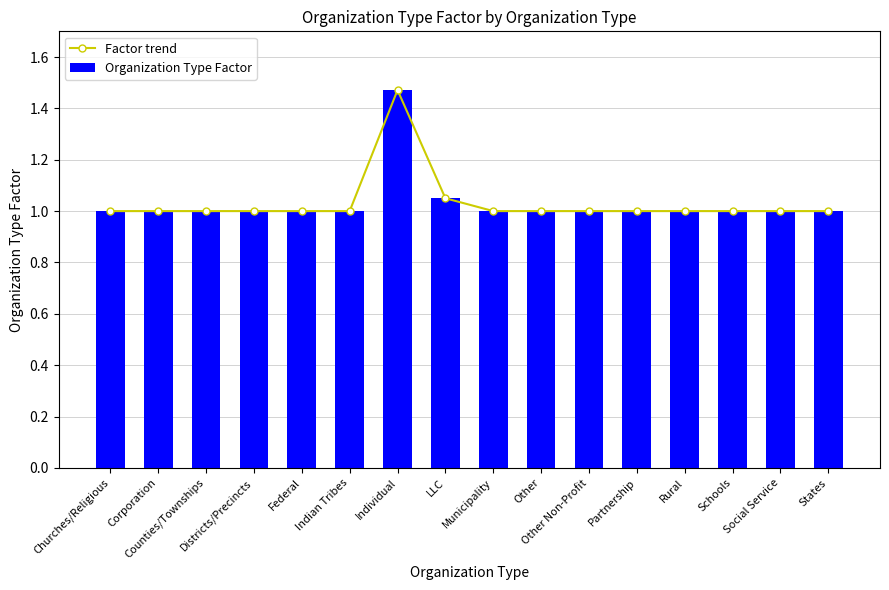

How many groups of bars are there?

16